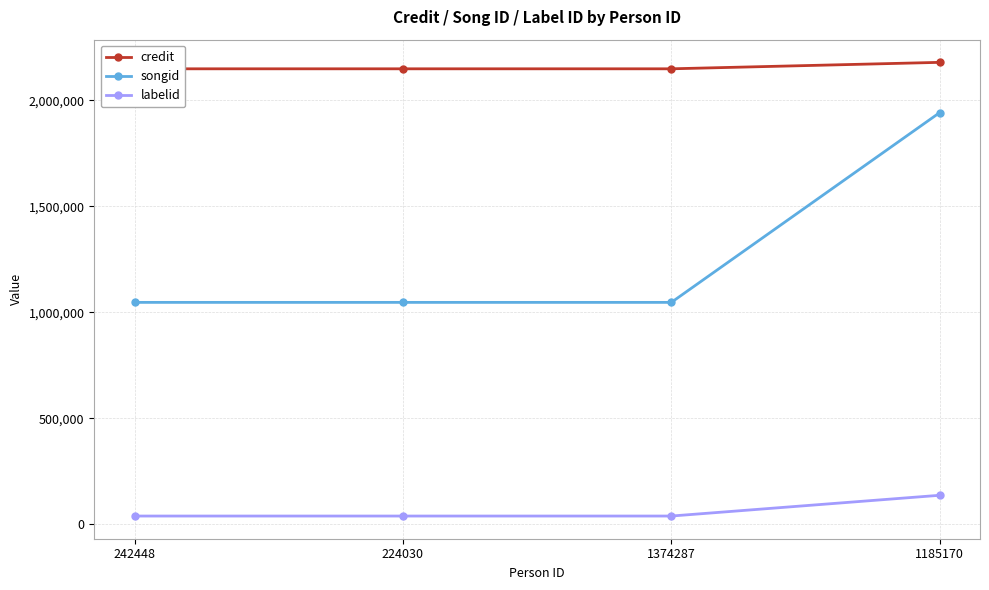

True or false: songid and labelid cross at least once.

False